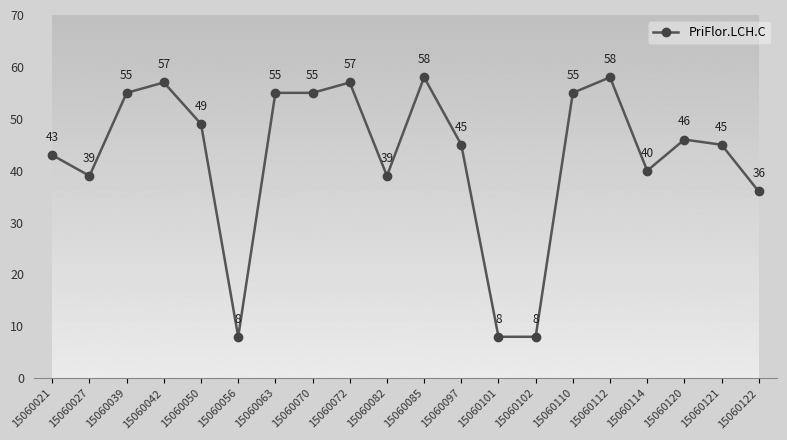

What is the difference between the values at 15060110 and 15060085?

3